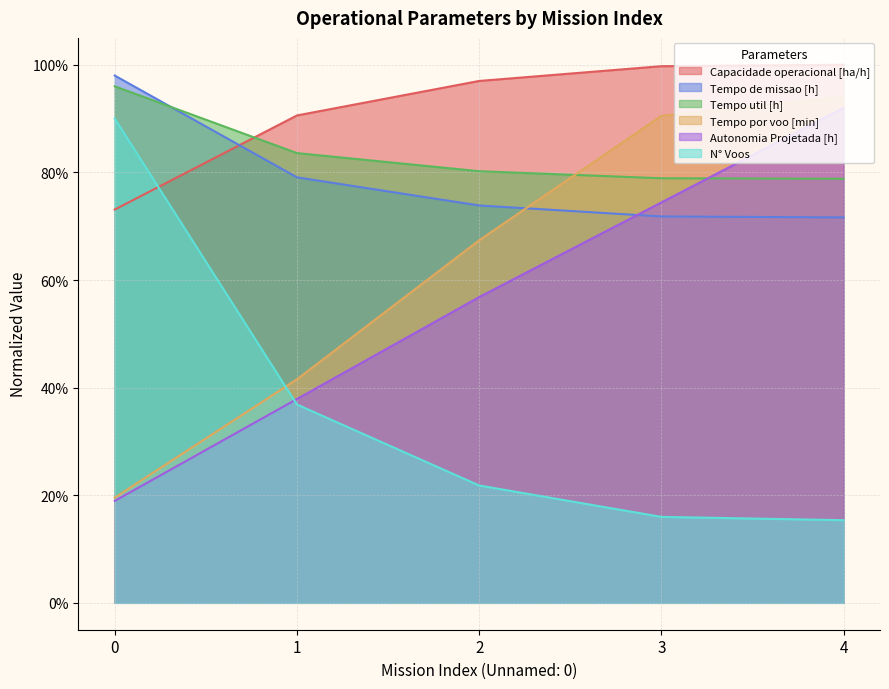

Which series has the largest total across all categories?

Capacidade operacional [ha/h]